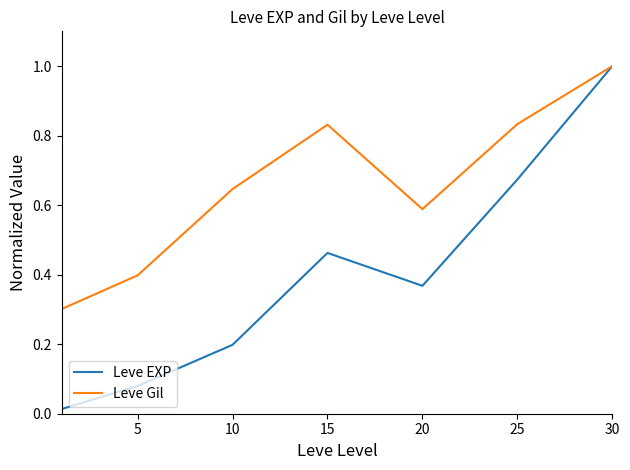

True or false: Leve EXP has more than 2 points higher than both neighbors.

False